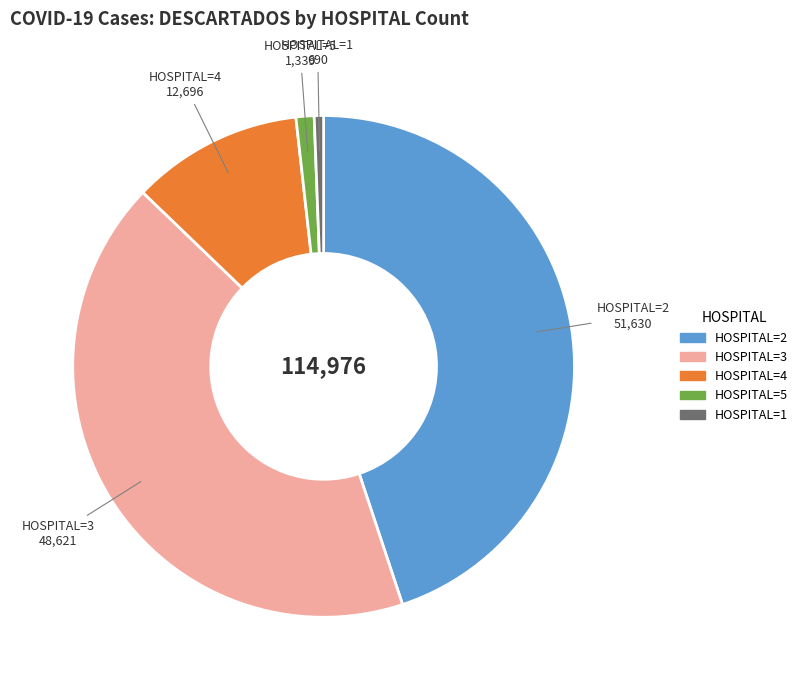

Is there any slice that represents more than half of the pie?

No